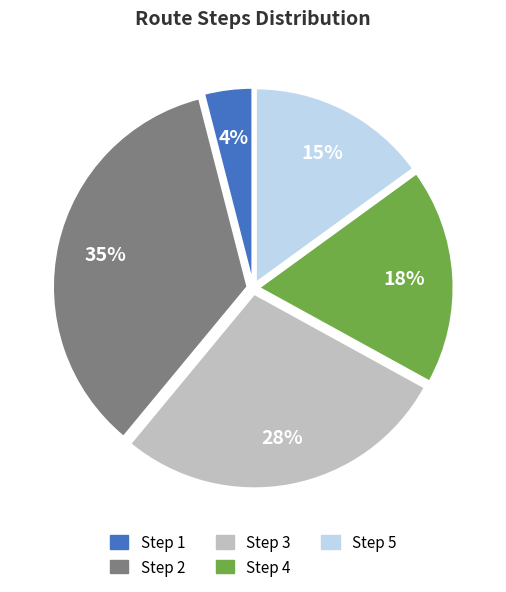

What percentage is the Step 2 slice, to the nearest percent?

35%